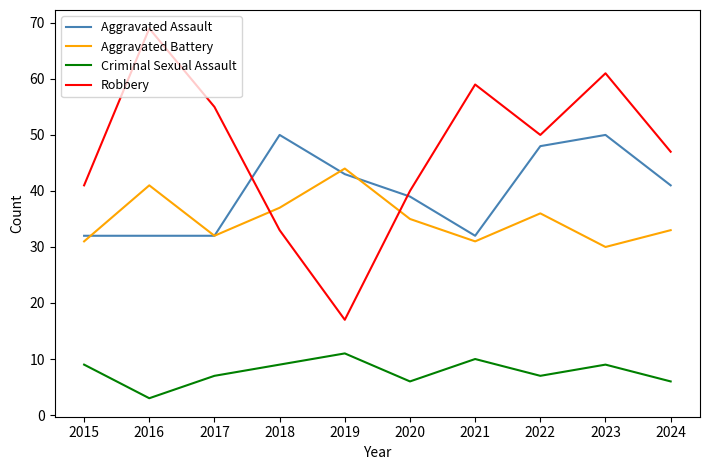

Reading left to right, transcribe all the data shown in this chart.

Aggravated Assault: 2015=32	2016=32	2017=32	2018=50	2019=43	2020=39	2021=32	2022=48	2023=50	2024=41
Aggravated Battery: 2015=31	2016=41	2017=32	2018=37	2019=44	2020=35	2021=31	2022=36	2023=30	2024=33
Criminal Sexual Assault: 2015=9	2016=3	2017=7	2018=9	2019=11	2020=6	2021=10	2022=7	2023=9	2024=6
Robbery: 2015=41	2016=69	2017=55	2018=33	2019=17	2020=40	2021=59	2022=50	2023=61	2024=47